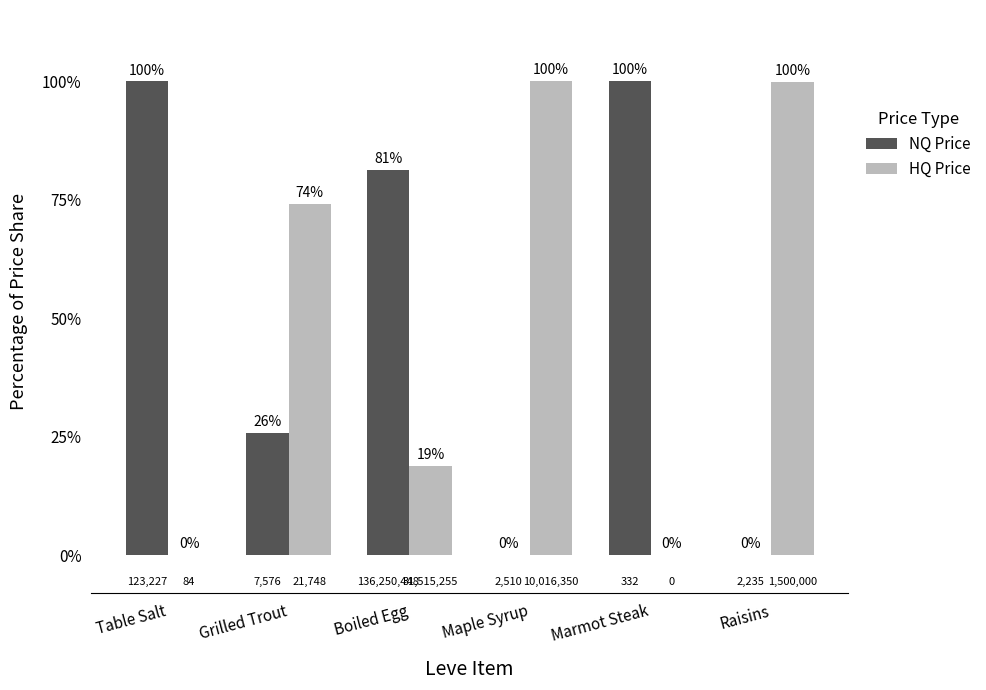

What is the total value across all series at Boiled Egg?

100.0